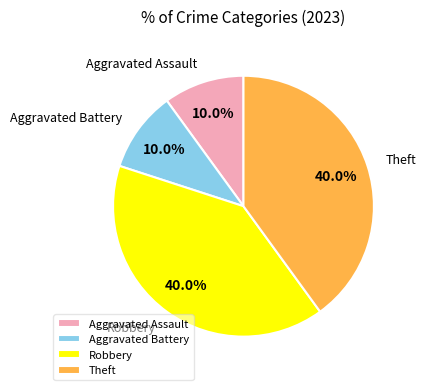

Which has a higher value, Aggravated Battery or Theft?

Theft